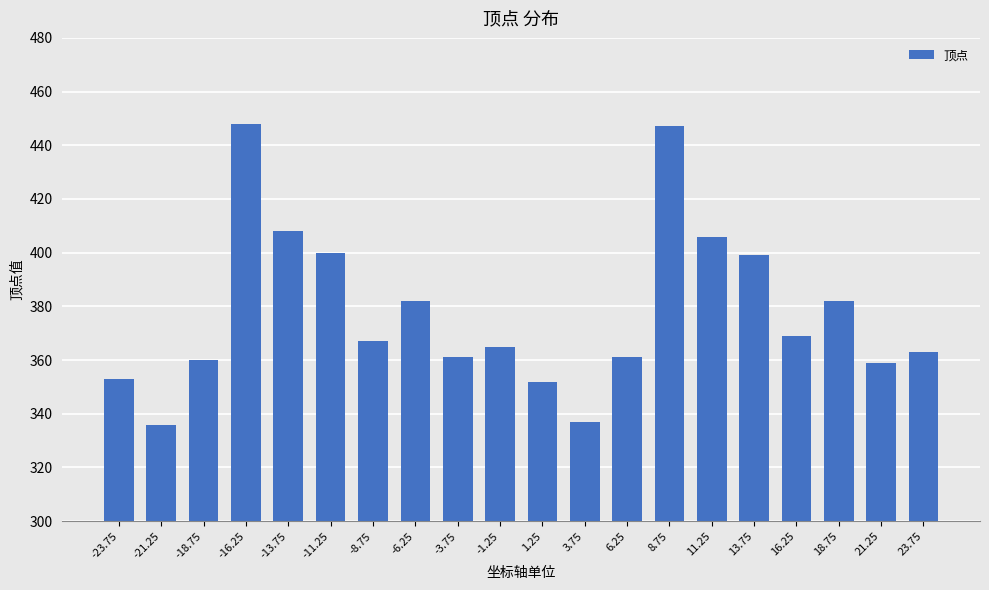

Reading left to right, transcribe all the data shown in this chart.

-23.75=353	-21.25=336	-18.75=360	-16.25=448	-13.75=408	-11.25=400	-8.75=367	-6.25=382	-3.75=361	-1.25=365	1.25=352	3.75=337	6.25=361	8.75=447	11.25=406	13.75=399	16.25=369	18.75=382	21.25=359	23.75=363